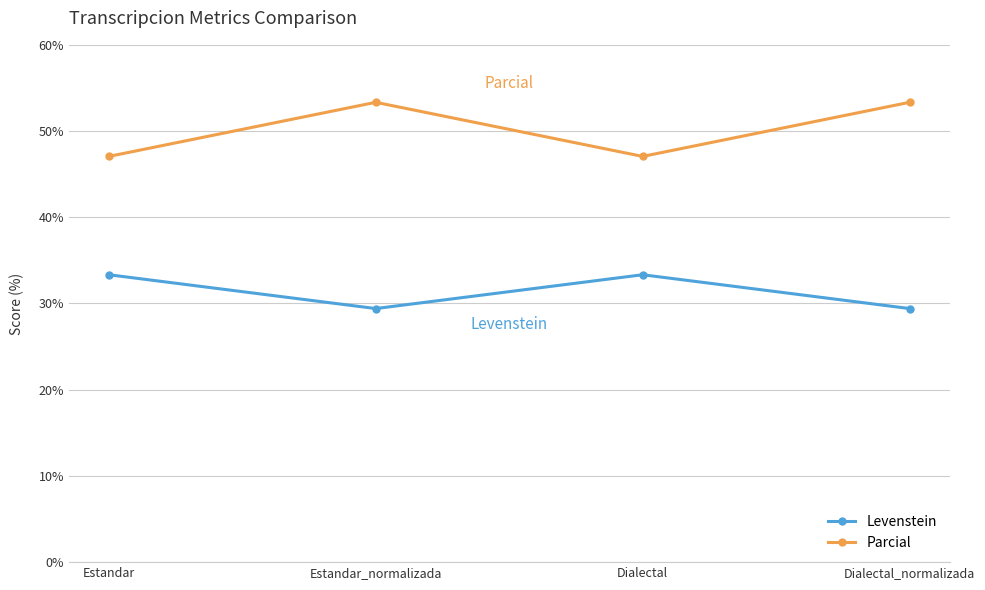

True or false: Parcial and Levenstein intersect in this chart.

False